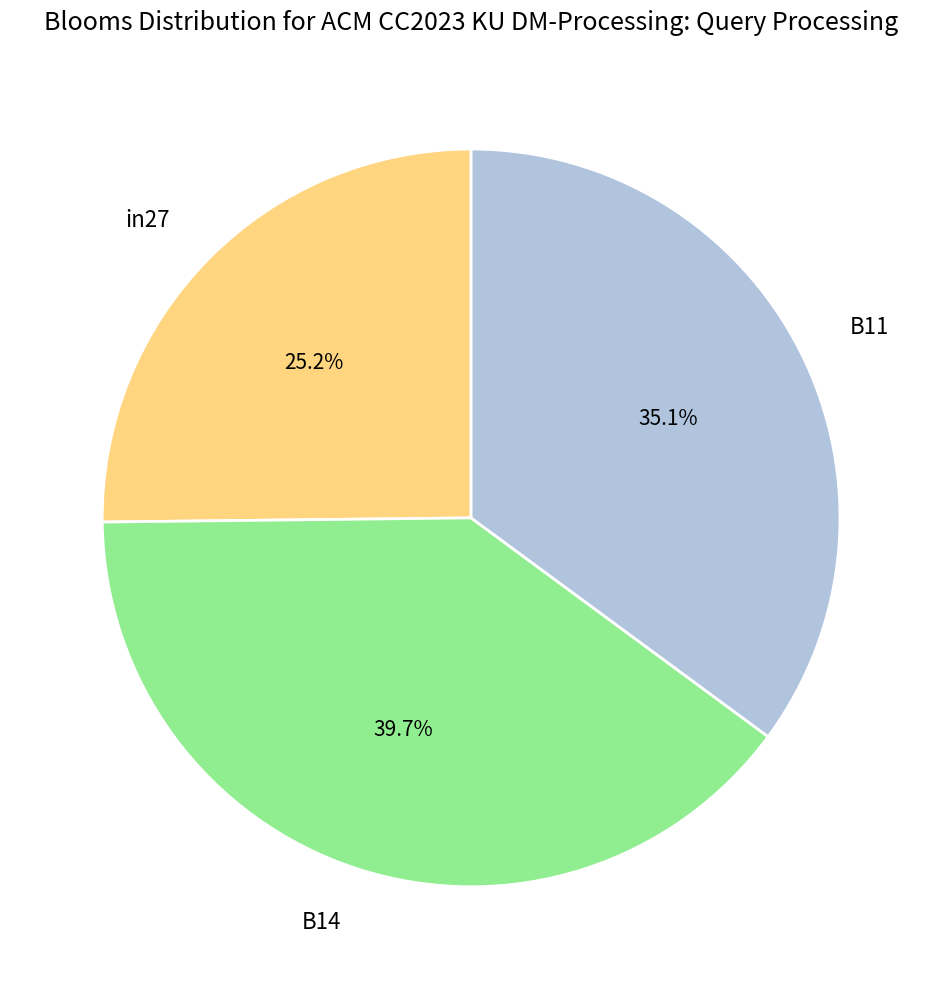

Count the number of slices in the pie.

3